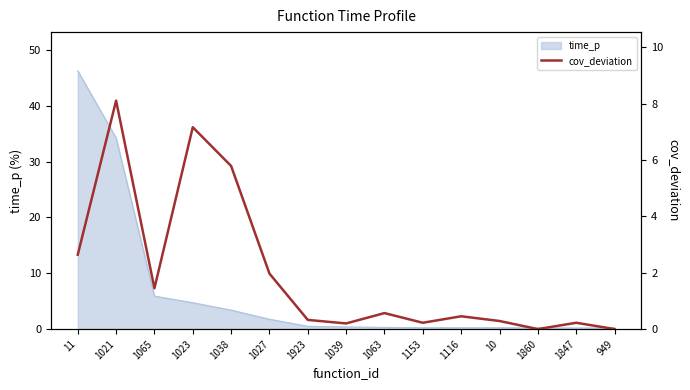

What position from the left is 1065?

3